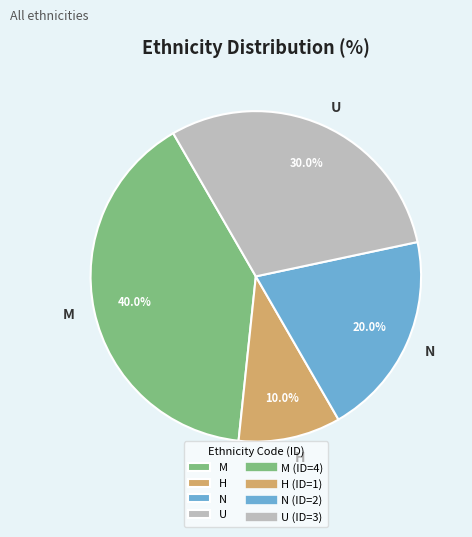

Is H the majority of the pie?

No